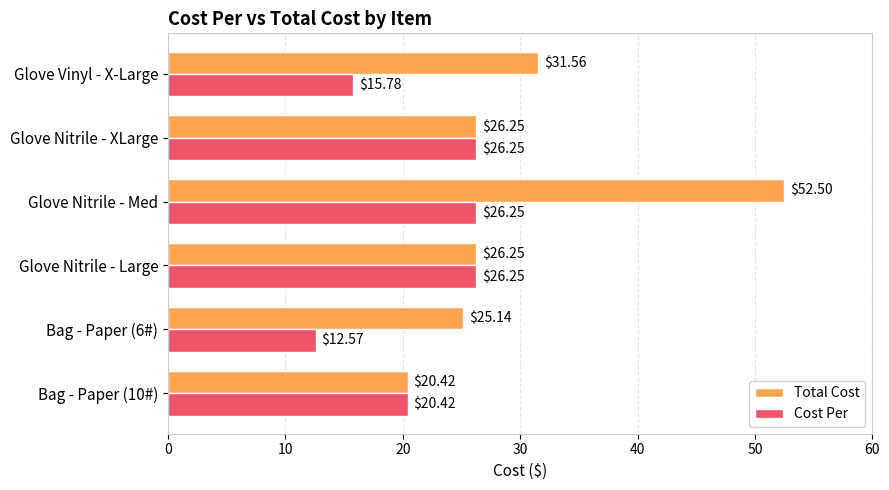

How many data points in Cost Per are above 26?

3